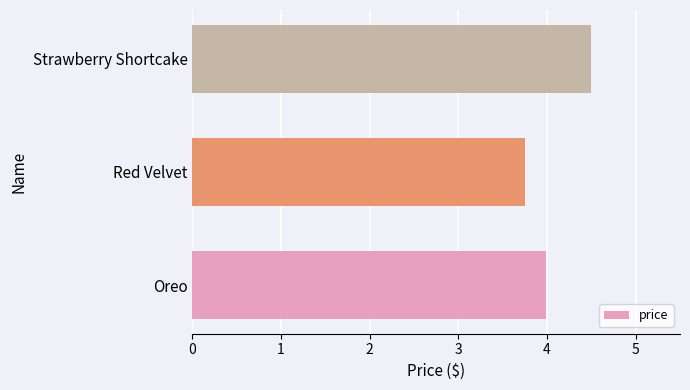

Approximately how many times larger is the value at Oreo compared to Red Velvet?

1.1